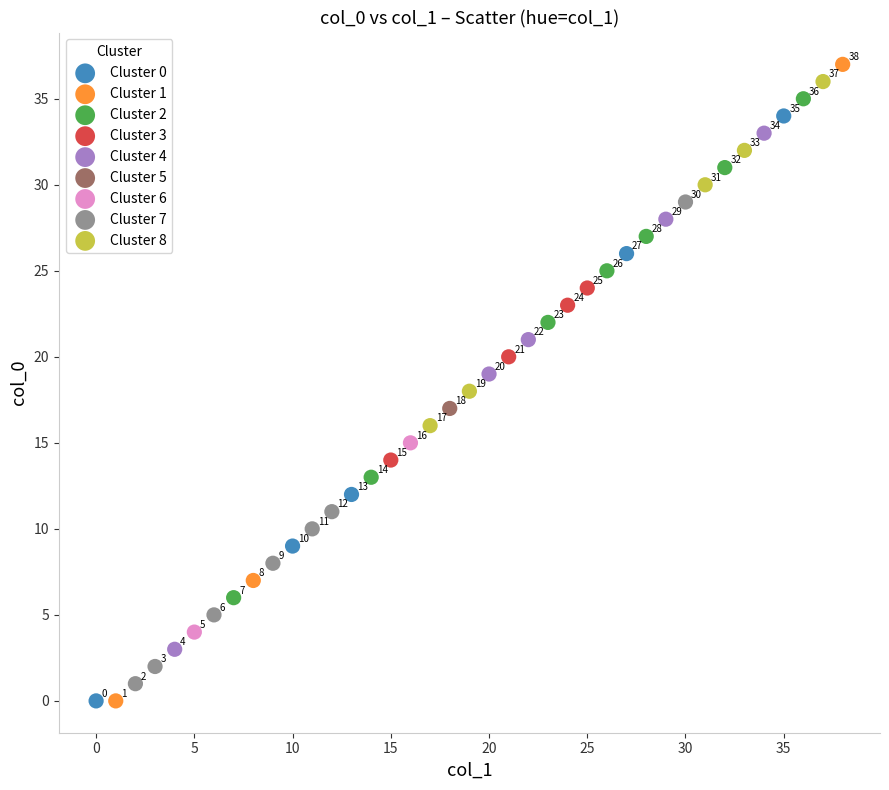

What are all the series names shown in the legend?

Cluster 0, Cluster 1, Cluster 2, Cluster 3, Cluster 4, Cluster 5, Cluster 6, Cluster 7, Cluster 8